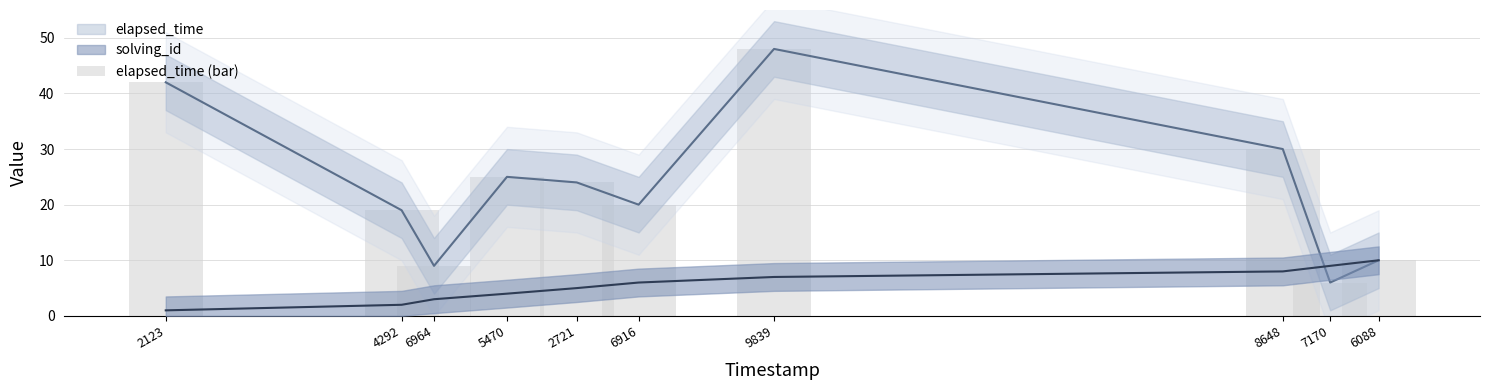

Rank the categories by value from highest to lowest.

9839, 2123, 8648, 5470, 2721, 6916, 4292, 6088, 6964, 7170